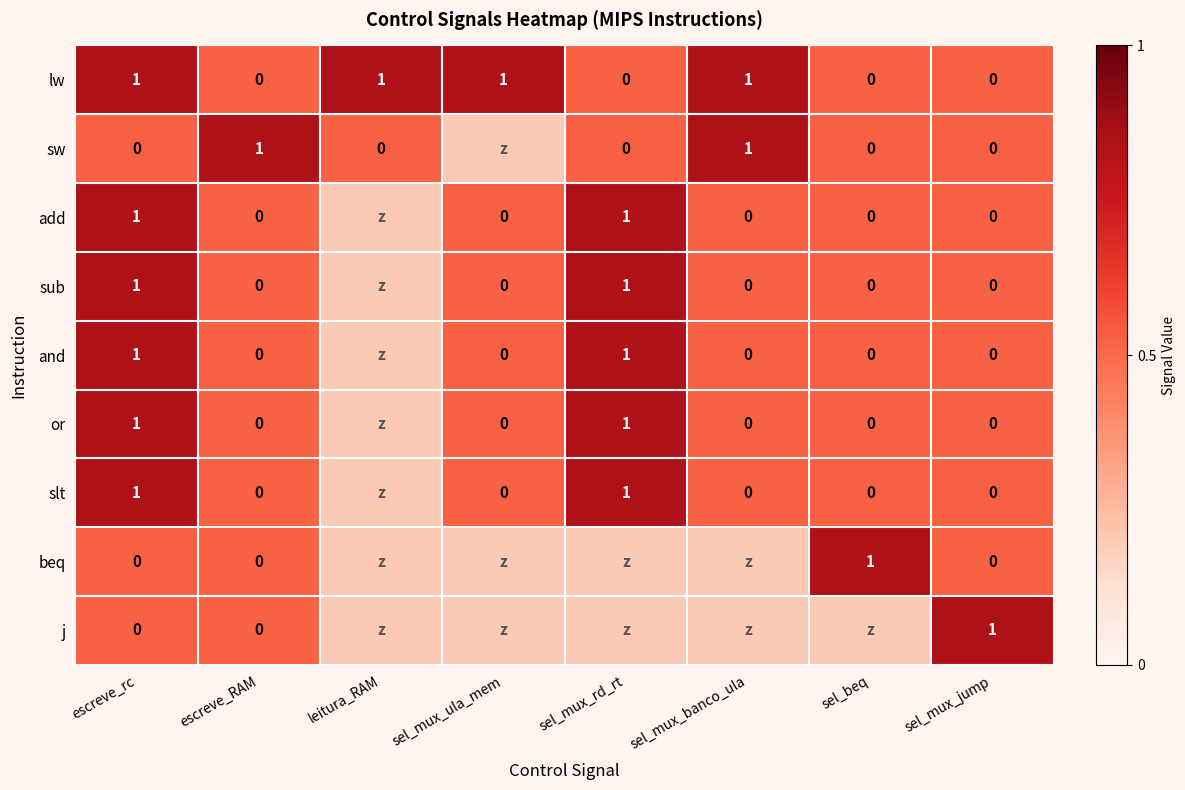

Is the value of j at escreve_rc greater than the value of lw at sel_mux_banco_ula?

No